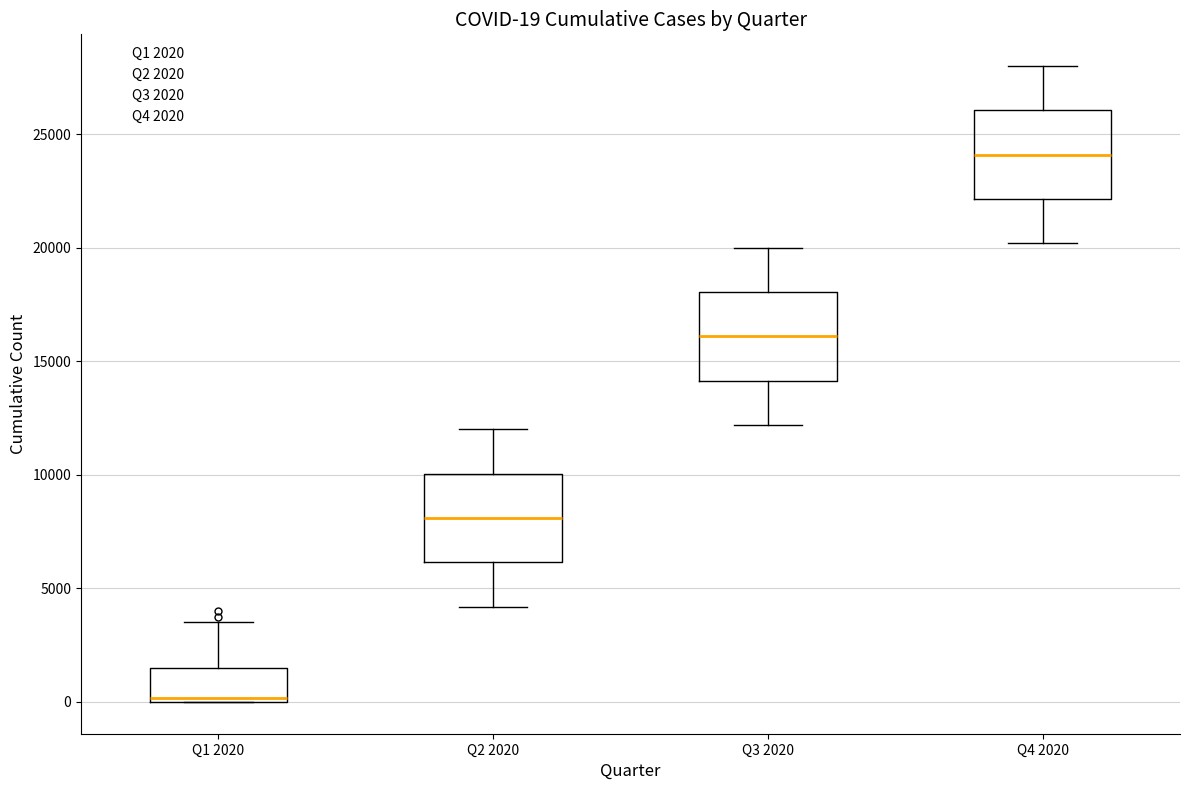

Which box's median line is the highest?

Q4 2020